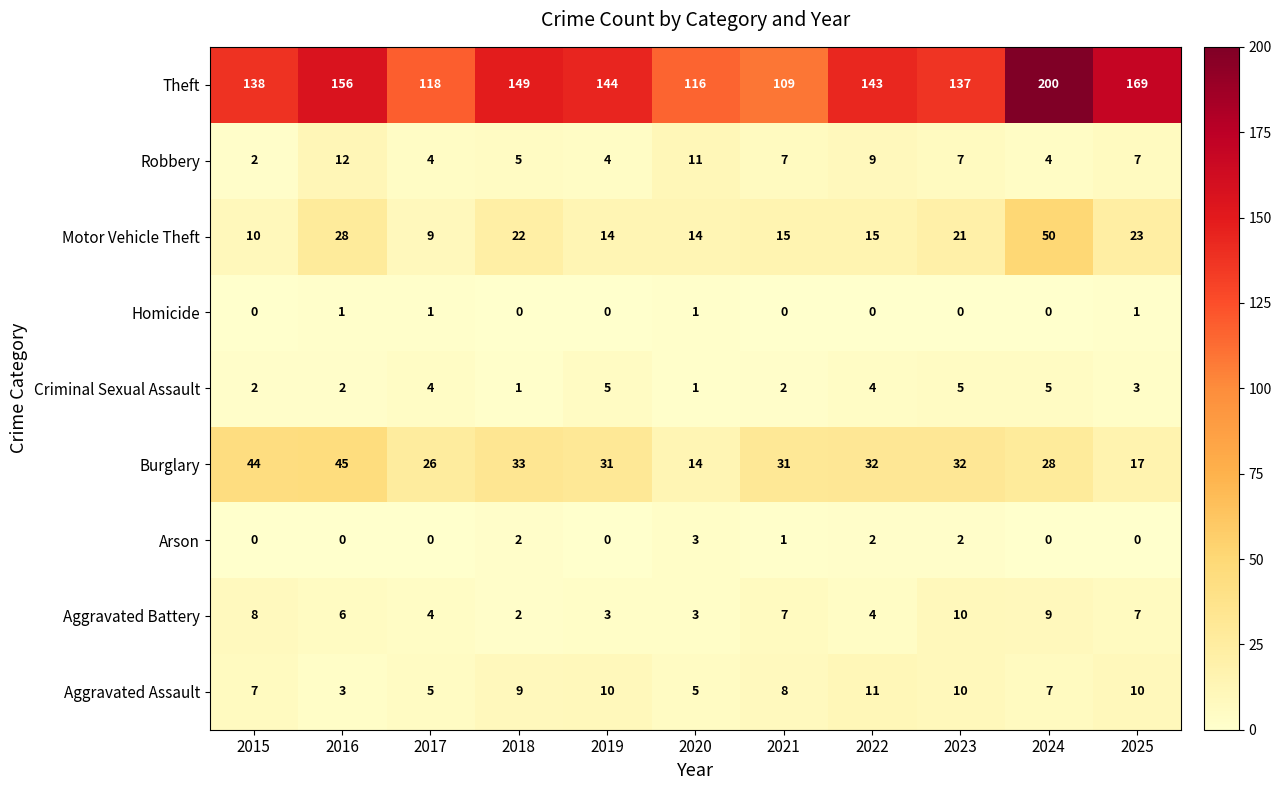

How many distinct data groups are displayed?

9